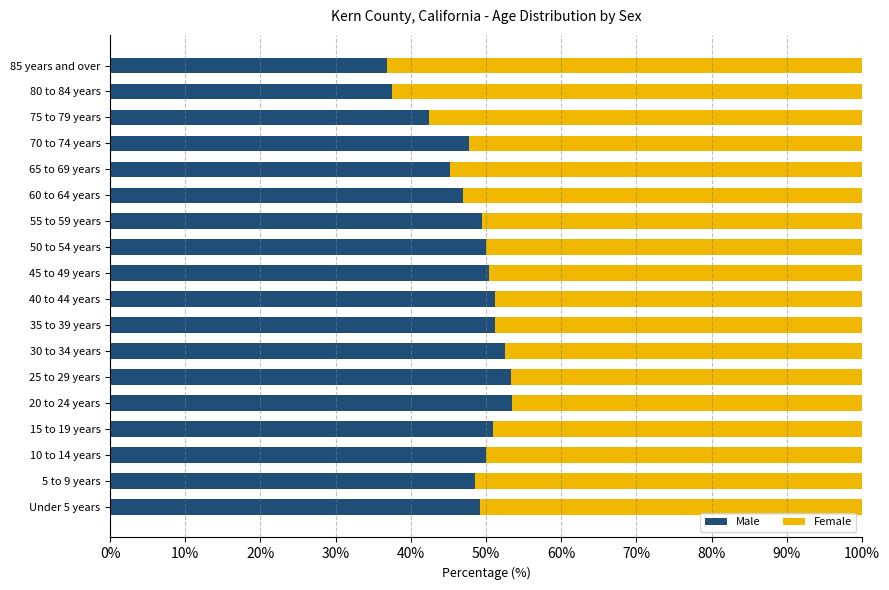

What is the difference between the maximum and minimum values in the Male series?

16.7